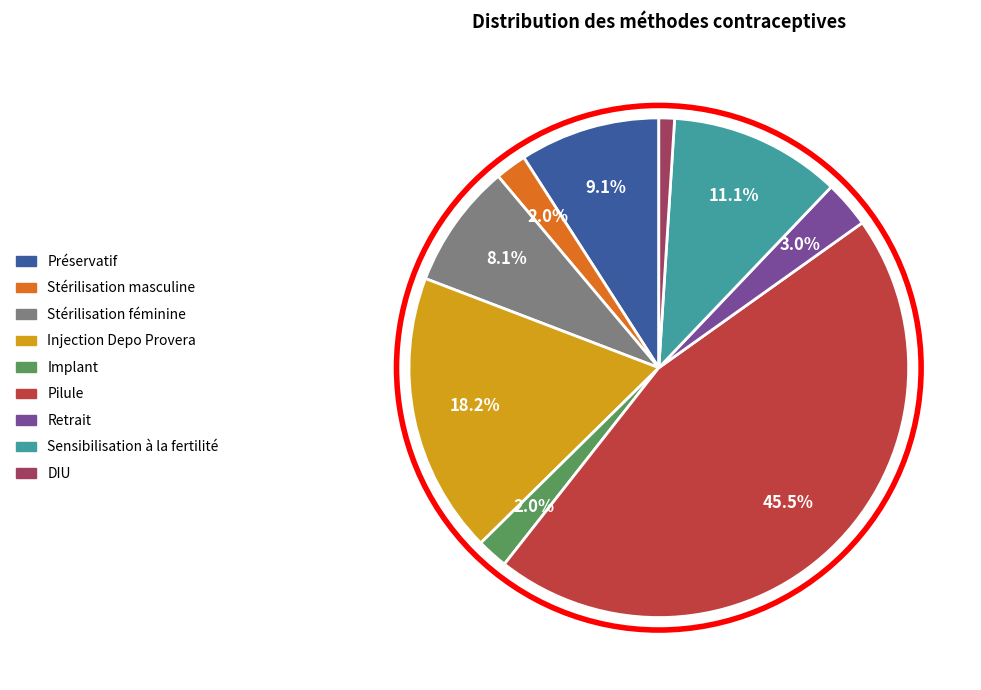

Which slice is the largest?

Pilule